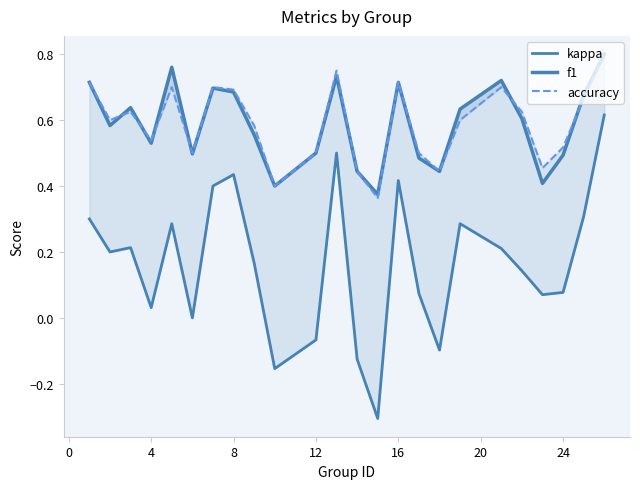

Reading left to right, list all the values displayed in this chart.

kappa: 0.3	0.2	0.2	0.0	0.3	0.0	0.4	0.4	0.2	-0.2	-0.1	0.5	-0.1	-0.3	0.4	0.1	-0.1	0.3	0.2	0.1	0.1	0.1	0.3	0.6
f1: 0.7	0.6	0.6	0.5	0.8	0.5	0.7	0.7	0.6	0.4	0.5	0.7	0.4	0.4	0.7	0.5	0.4	0.6	0.7	0.6	0.4	0.5	0.7	0.8
accuracy: 0.7	0.6	0.6	0.5	0.7	0.5	0.7	0.7	0.6	0.4	0.5	0.8	0.4	0.4	0.7	0.5	0.4	0.6	0.7	0.6	0.5	0.5	0.7	0.8